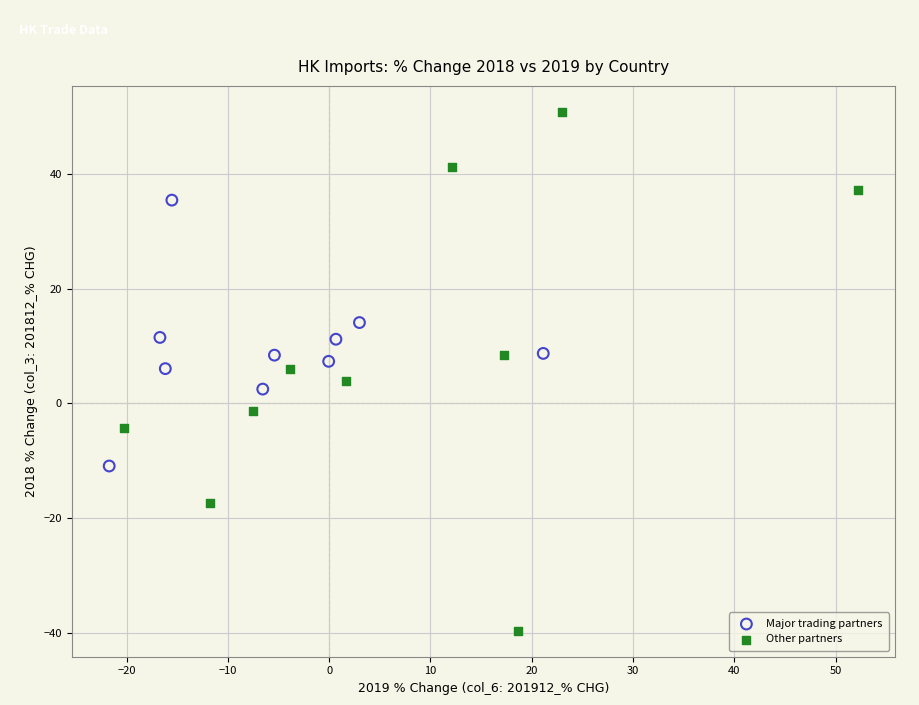

Which series has the largest Y range (max minus min)?

Other partners